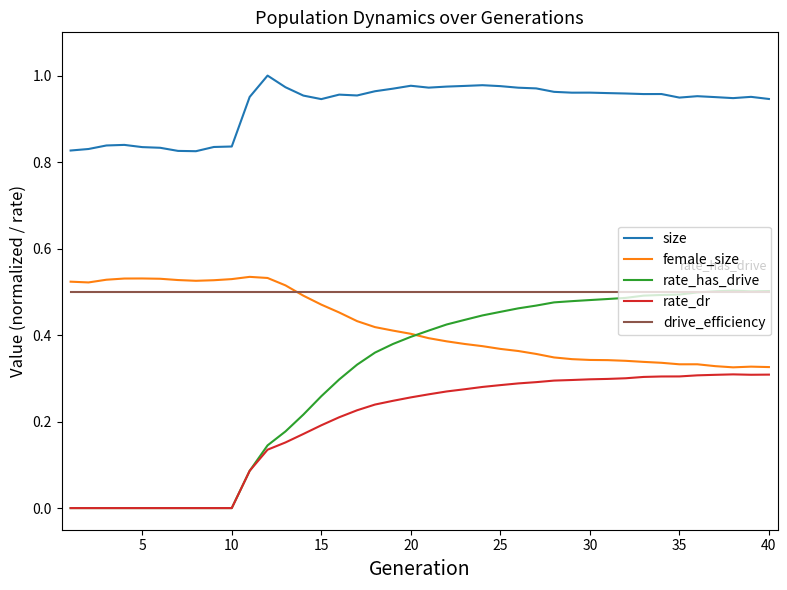

Which series has the largest total across all categories?

size